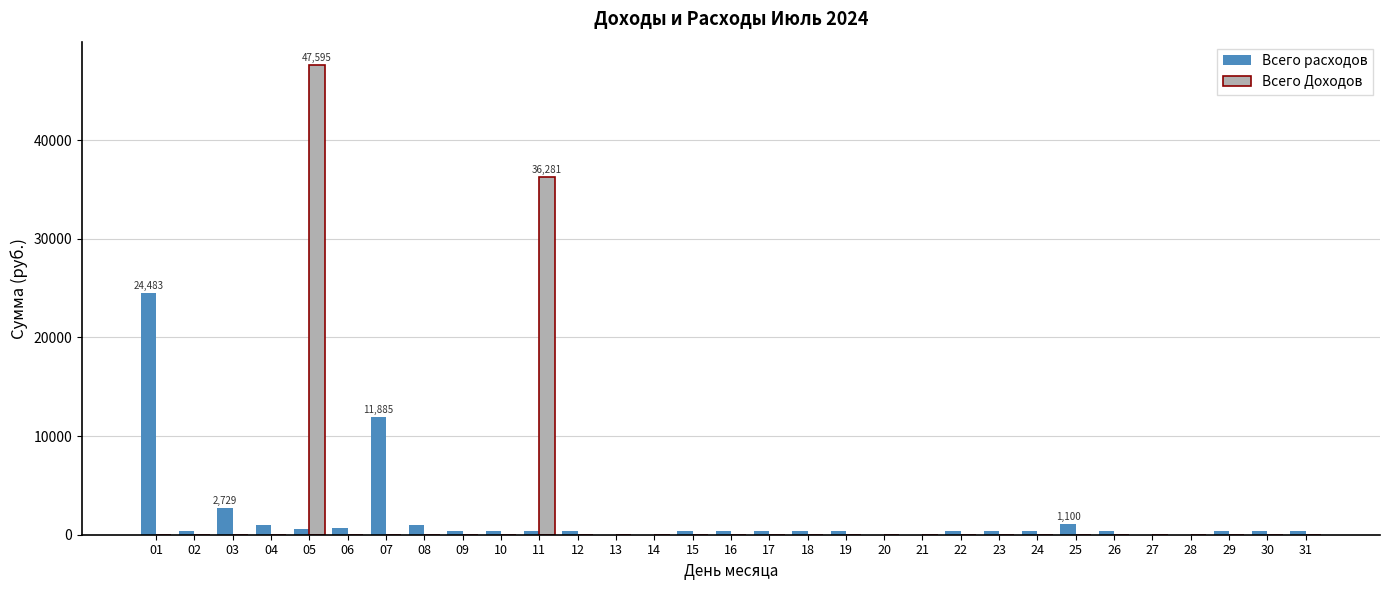

The value of Всего Доходов at 27 is -27904. True or false?

False